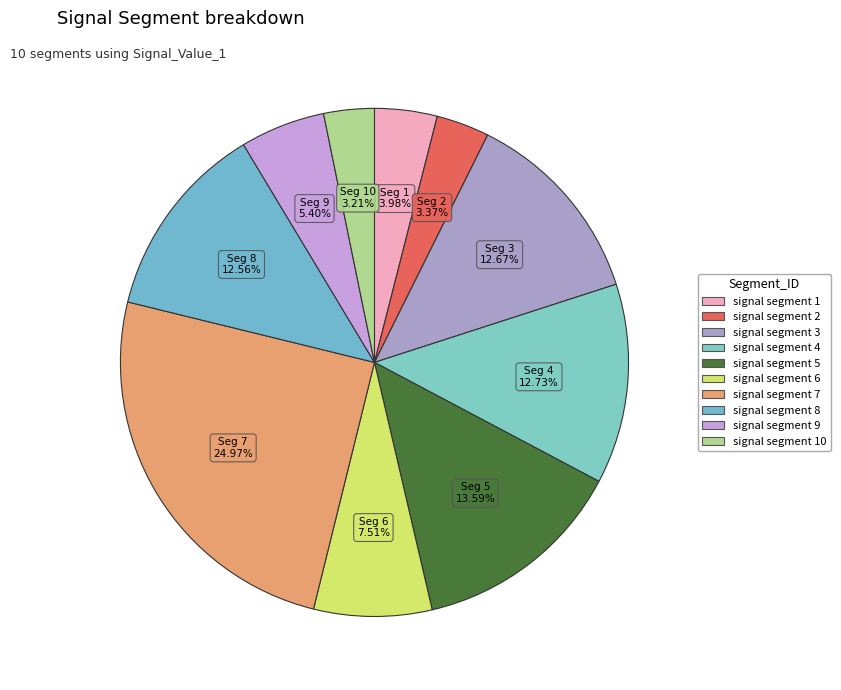

How many slices are in this pie chart?

10